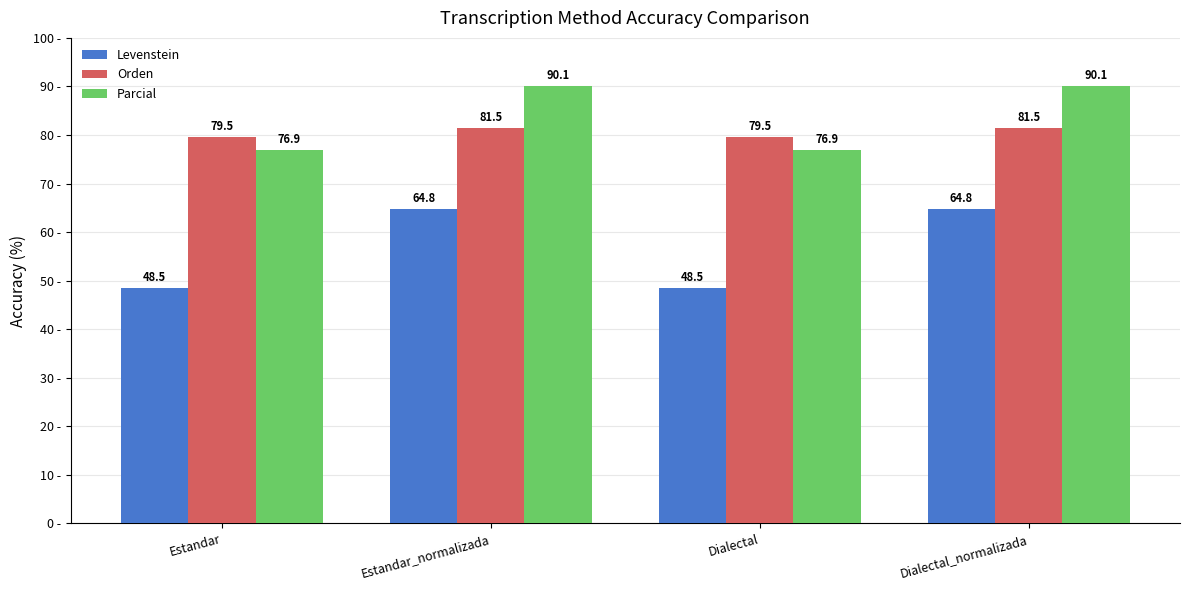

What is the greatest value displayed?

90.1